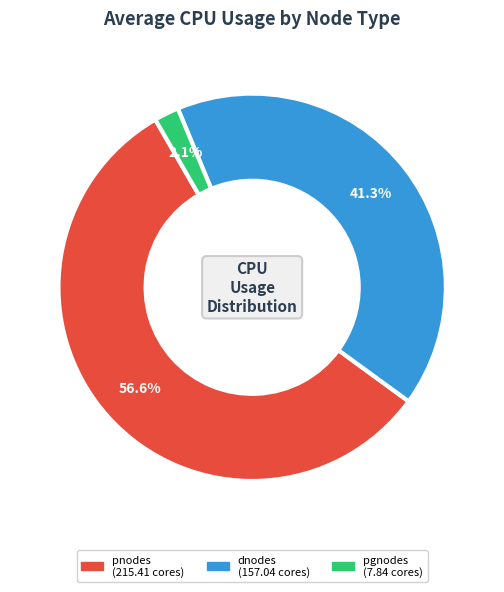

Does any single category account for the majority?

Yes